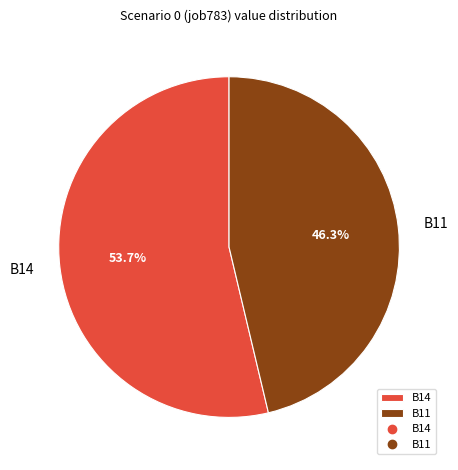

What is the total percentage of B11 and B14?

100.0%